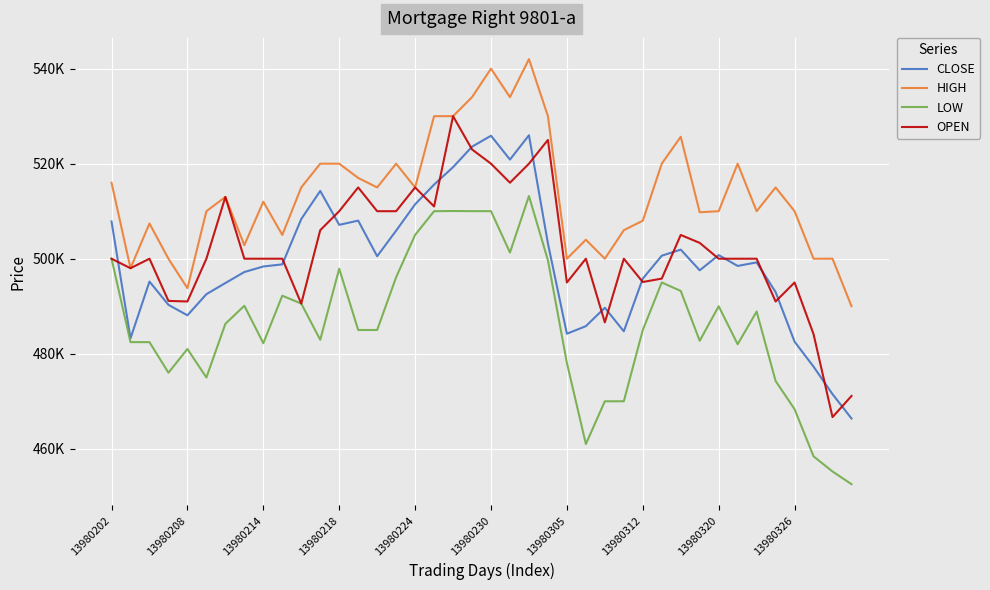

What are all the series names shown in the legend?

CLOSE, HIGH, LOW, OPEN